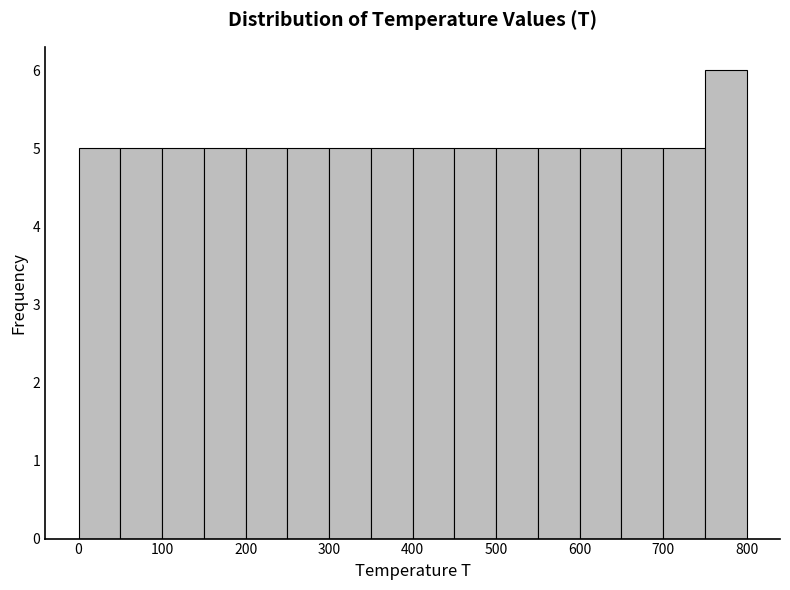

Reading left to right, list every bar in this chart as the range it spans on the x-axis followed by its height. The values are not printed on the chart, so give them approximately, as read against the axis.

0 to 50: 5
50 to 100: 5
100 to 150: 5
150 to 200: 5
200 to 250: 5
250 to 300: 5
300 to 350: 5
350 to 400: 5
400 to 450: 5
450 to 500: 5
500 to 550: 5
550 to 600: 5
600 to 650: 5
650 to 700: 5
700 to 750: 5
750 to 800: 6